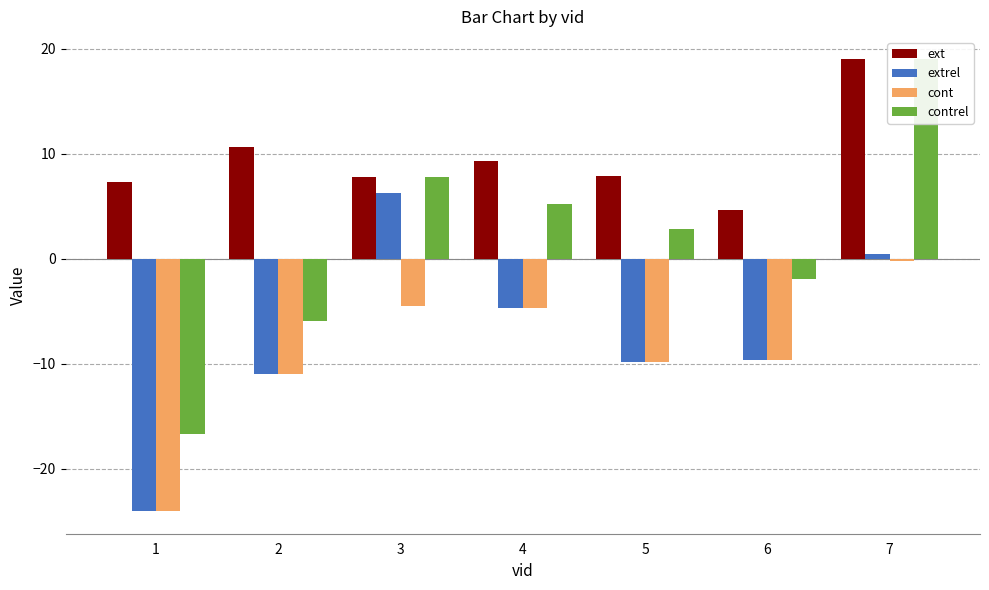

Which has a higher value, 5 or 4?

4